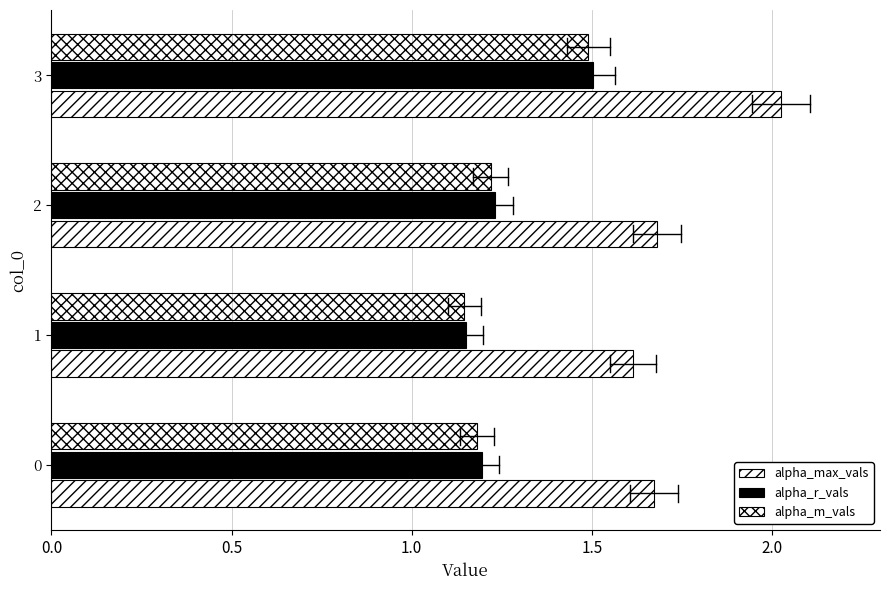

What position from the right is 0.0?

4